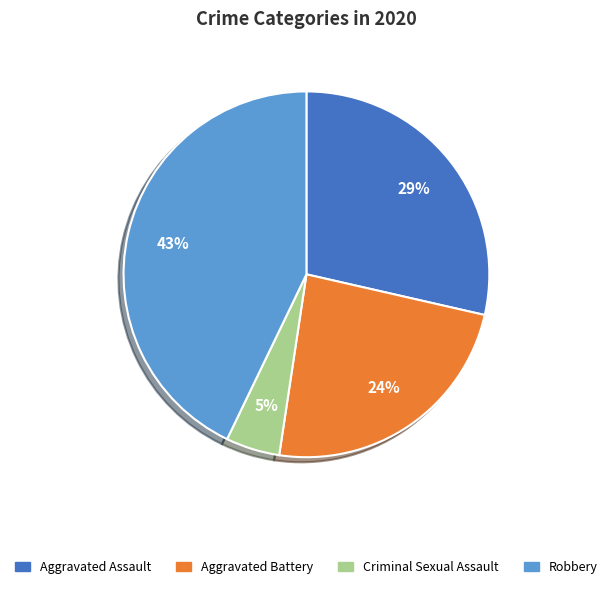

Which slice is the smallest?

Criminal Sexual Assault